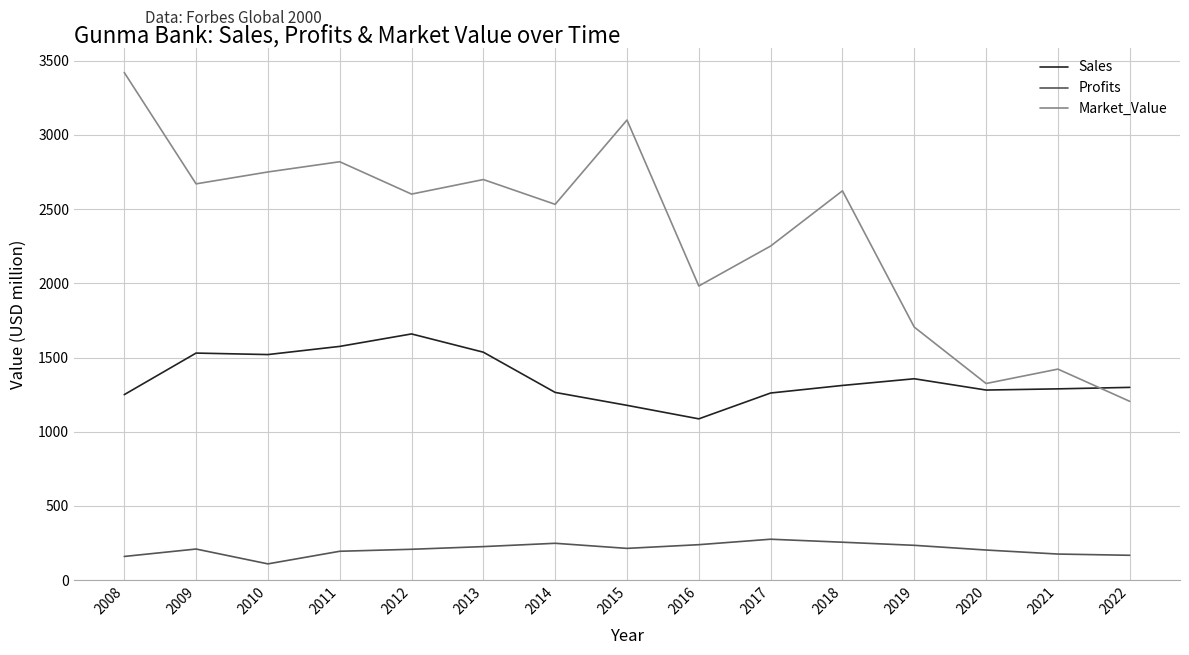

At which label does Market_Value reach its minimum?

2022